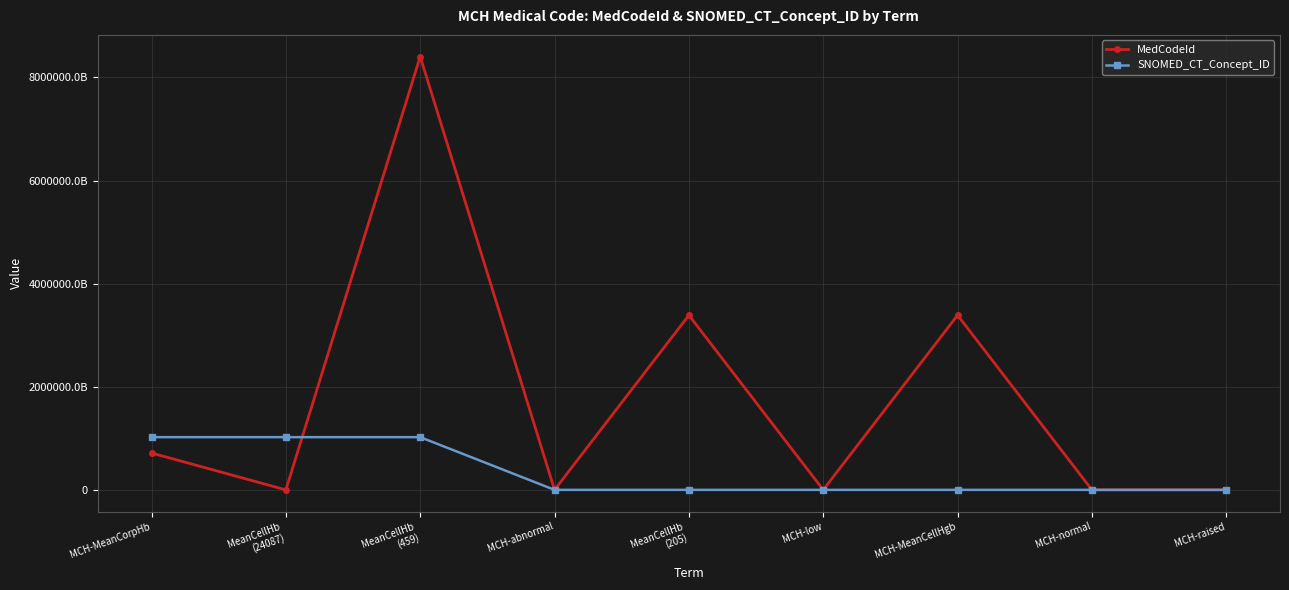

Reading right to left, transcribe all the data shown in this chart.

MedCodeId: 257271017	257268013	3387821000006115	257270016	3387811000006111	257273019	8404251000006114	497022011	714911000006118
SNOMED_CT_Concept_ID: 165440005	165437005	54706004	165439008	54706004	165442002	1022471000000107	1022471000000107	1022471000000107